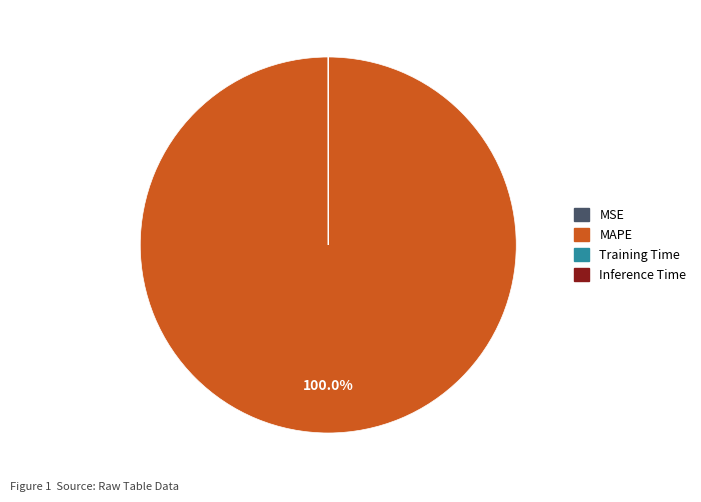

What is the largest slice in the pie chart?

MAPE